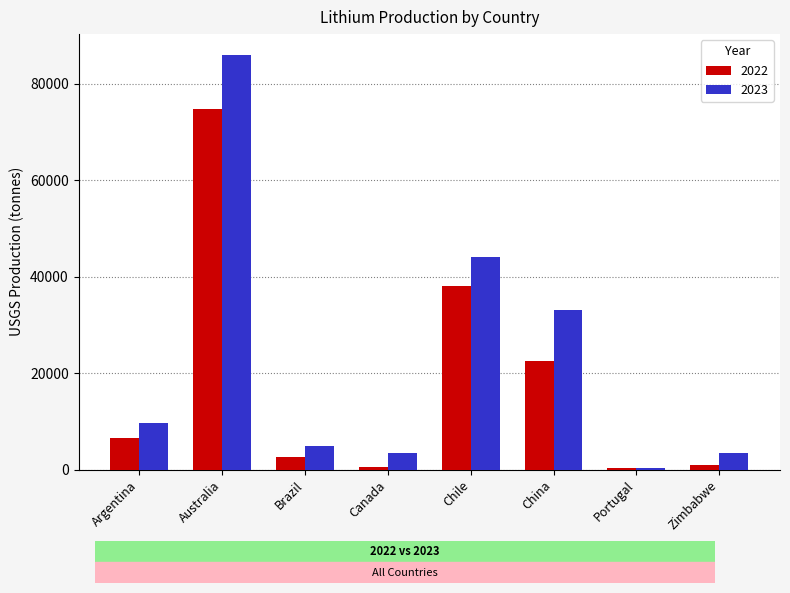

Where is 2023 nearest to the value 43190?

Chile